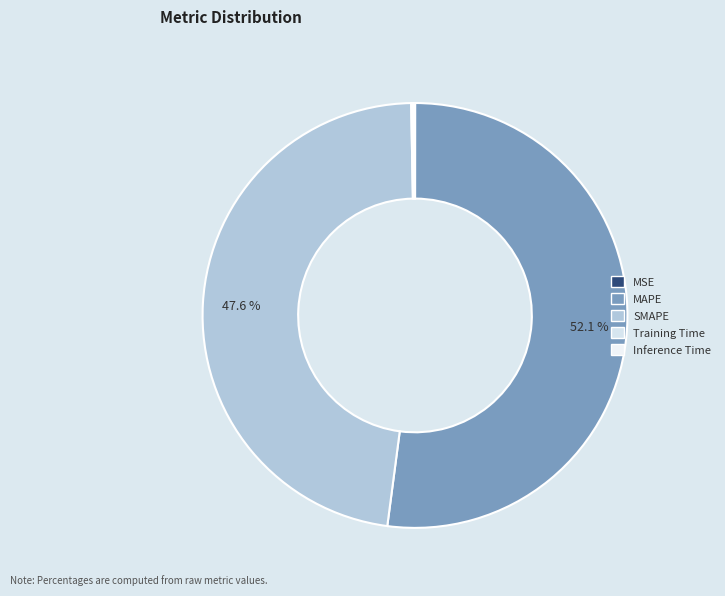

How many segments does this pie chart have?

5